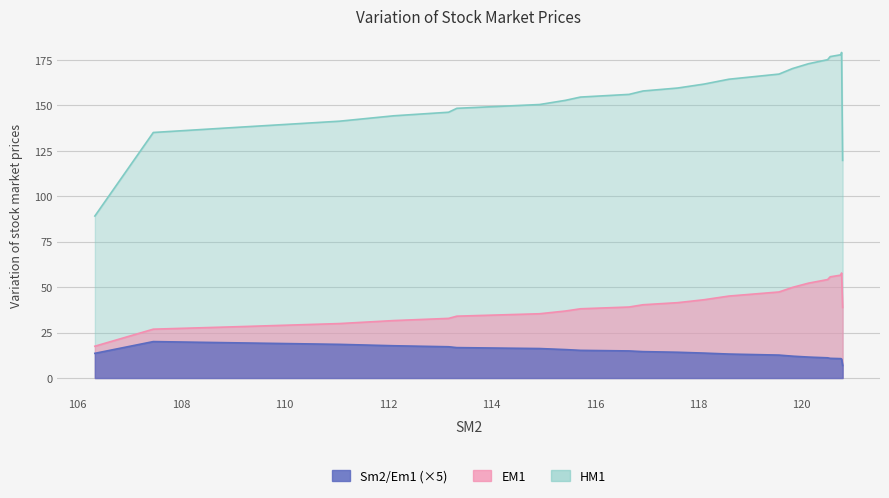

At which category does the chart reach its minimum across all series?

120.79